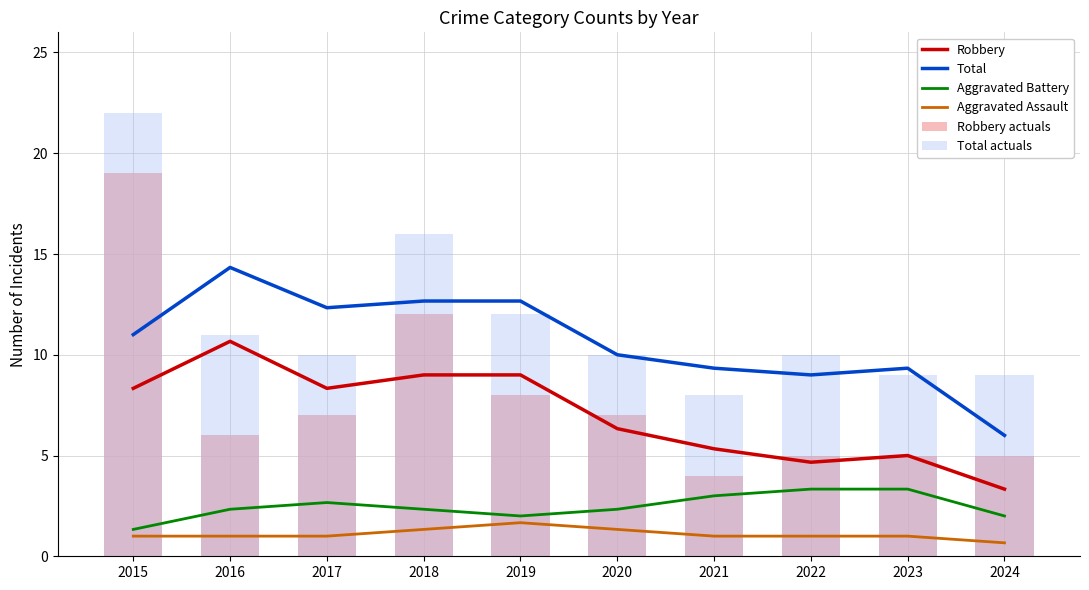

What is the sum of the Aggravated Battery values at 2019 and 2021?

5.0